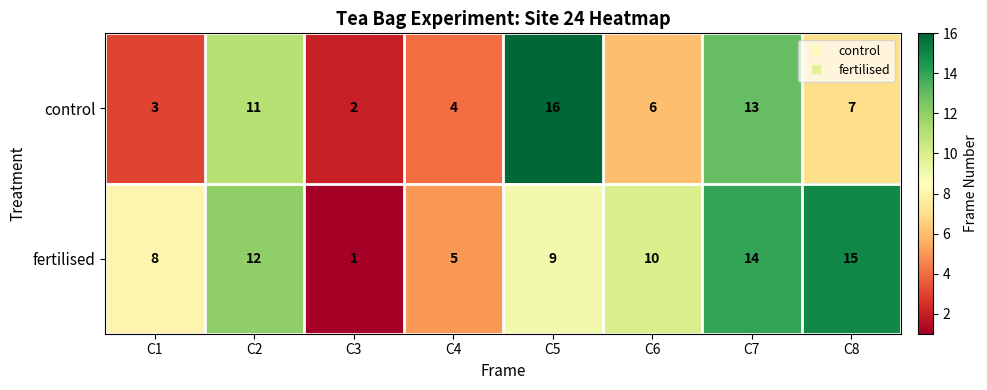

Which series has the largest total across all categories?

fertilised